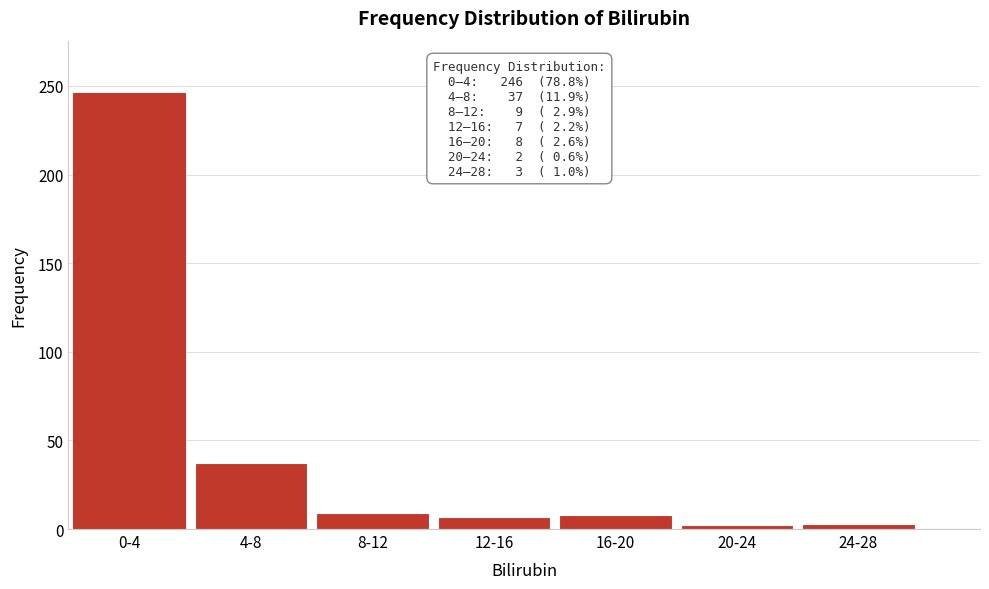

At which label is the value closest to 124?

4-8